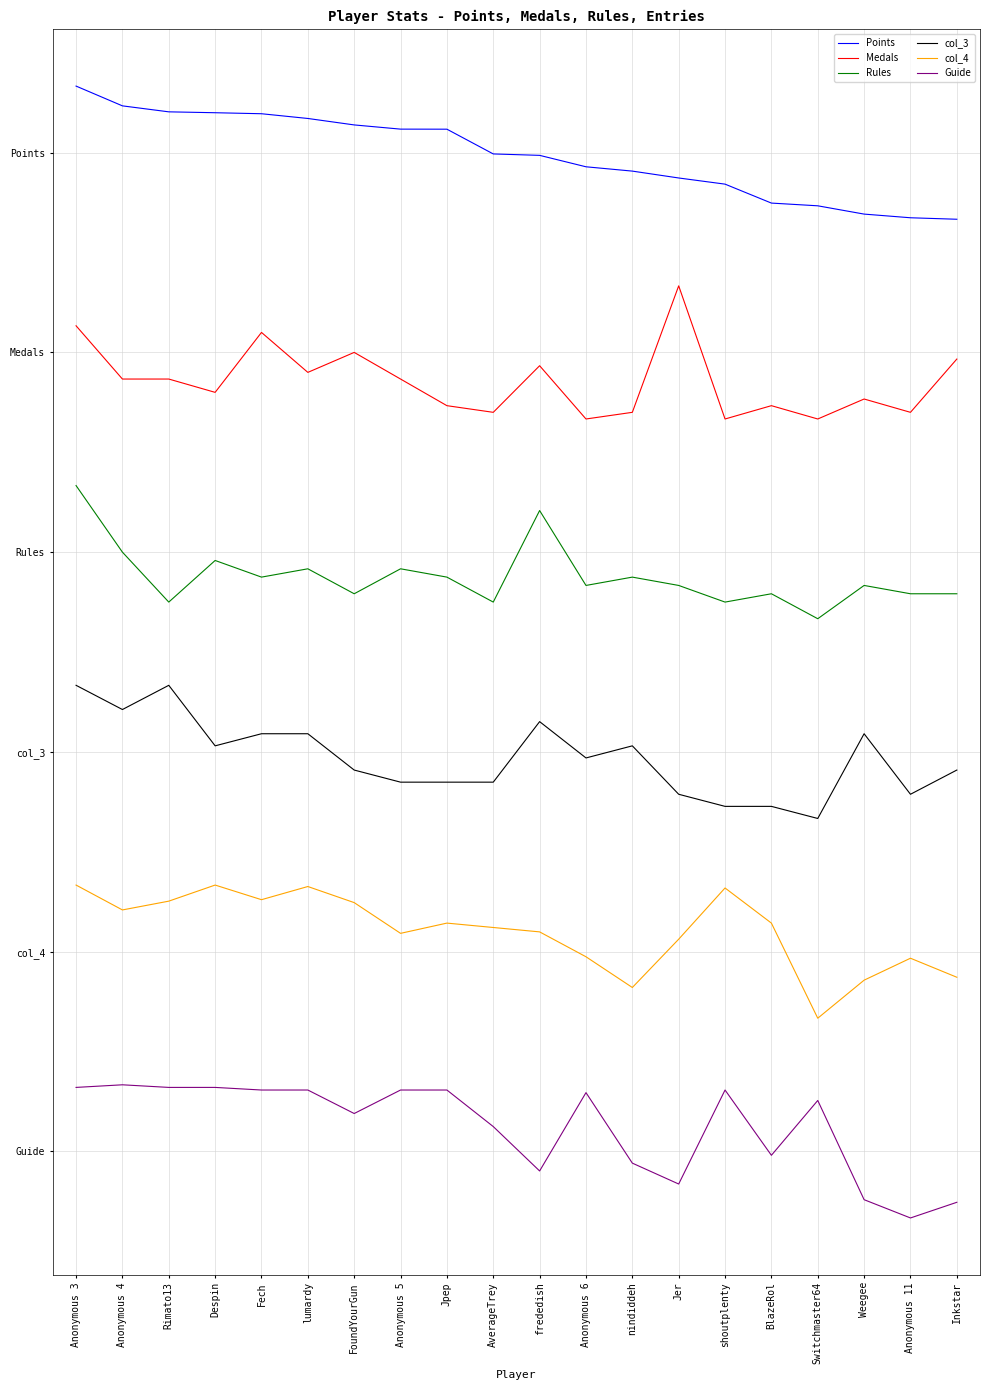

List the series in order of their overall mean, highest first.

Points, Medals, Rules, col_3, col_4, Guide